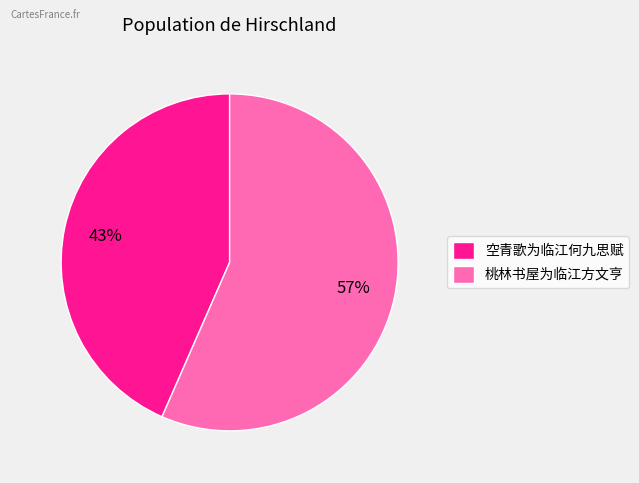

How many segments does this pie chart have?

2